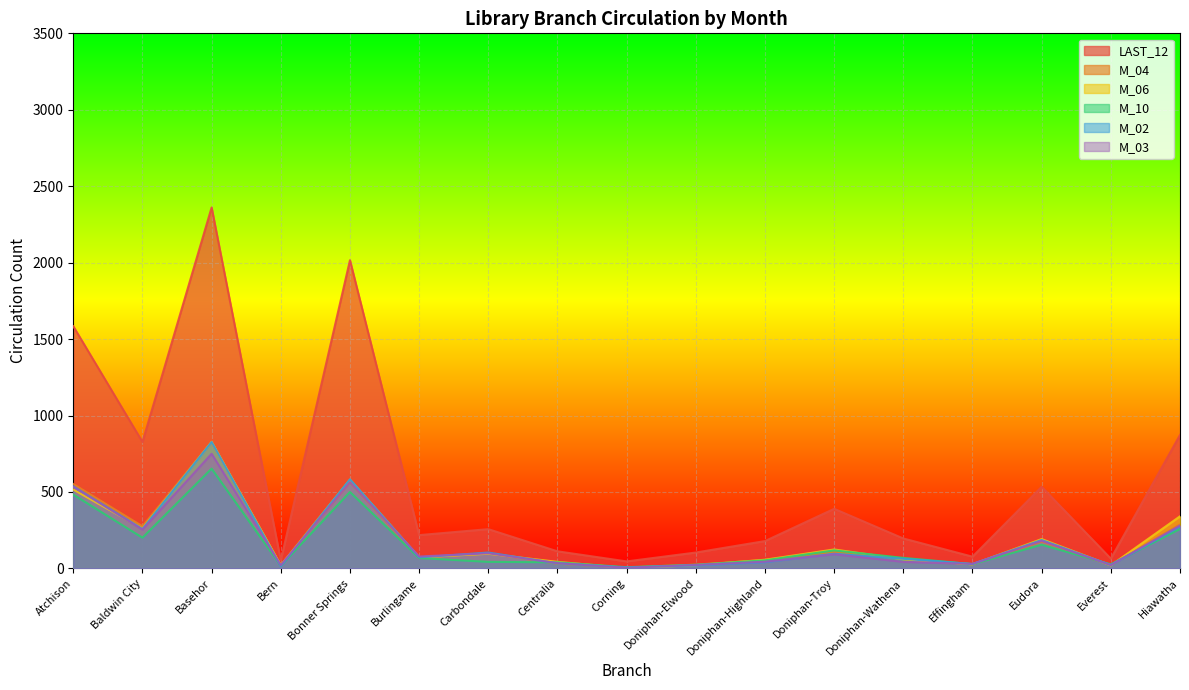

Reading left to right, extract all data points from this chart.

LAST_12: 1584	827	2361	52	2016	218	257	112	46	104	179	390	196	77	534	64	873
M_04: 552	276	828	21	563	70	99	31	6	25	55	108	62	27	175	21	288
M_06: 516	261	828	21	581	73	96	43	3	21	57	124	60	27	192	20	341
M_10: 483	201	653	17	500	68	43	40	8	24	53	118	69	28	155	27	258
M_02: 537	258	827	15	583	72	104	33	6	20	41	96	63	29	186	22	274
M_03: 535	254	750	21	564	78	99	35	4	23	44	93	43	30	180	22	281